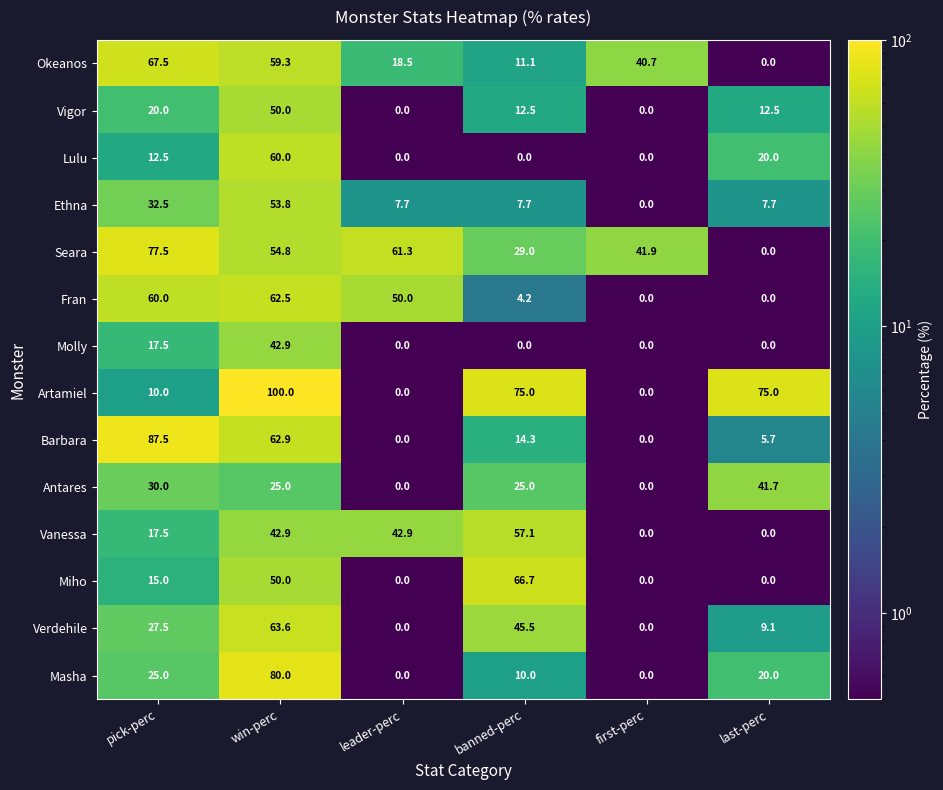

At which label does Antares first exceed 25?

pick-perc